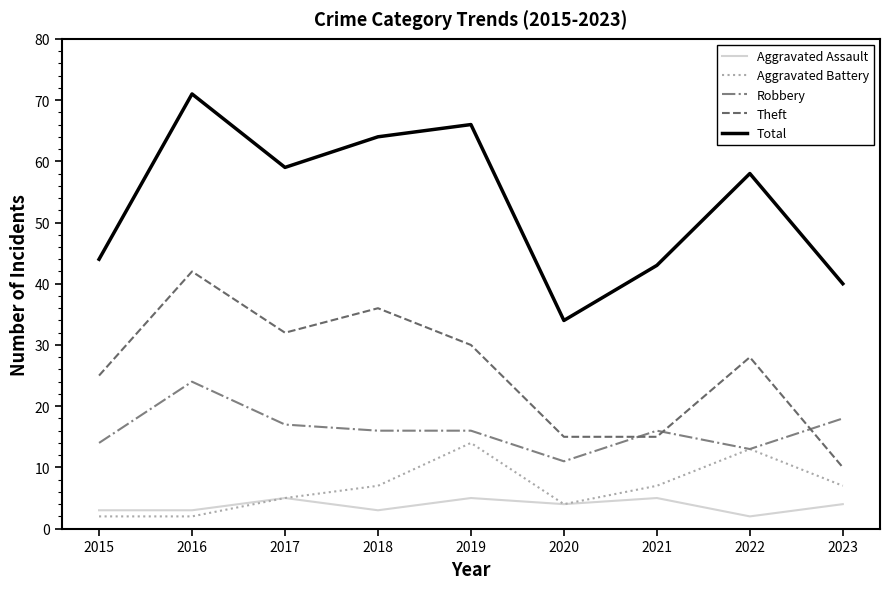

Is the value of Total at 2021 greater than the value of Aggravated Battery at 2015?

Yes